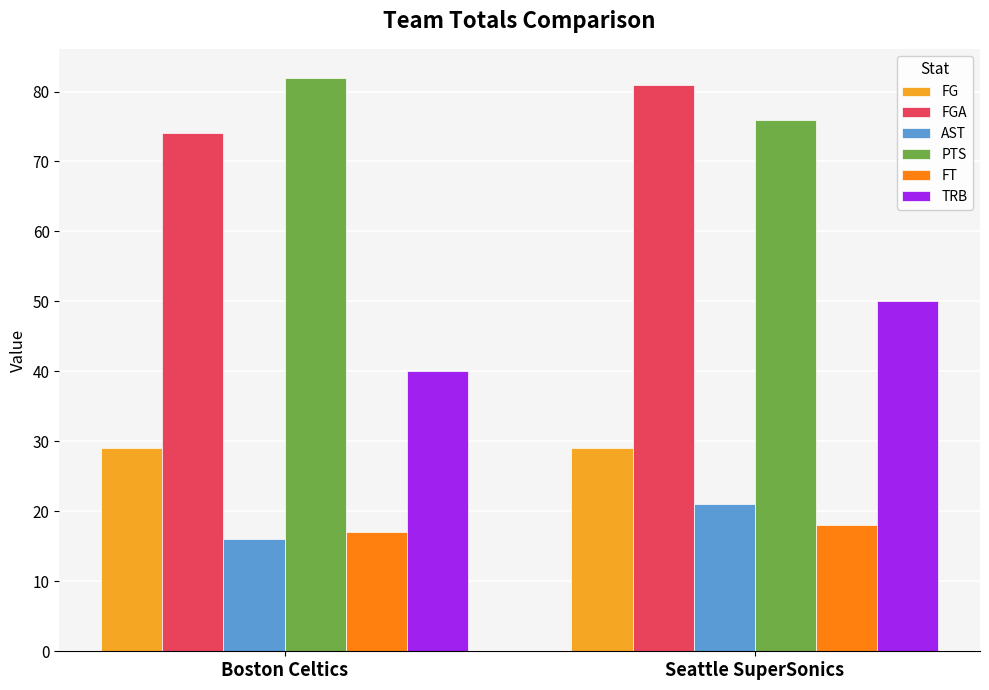

At which category is the sum across all series the highest?

Seattle SuperSonics